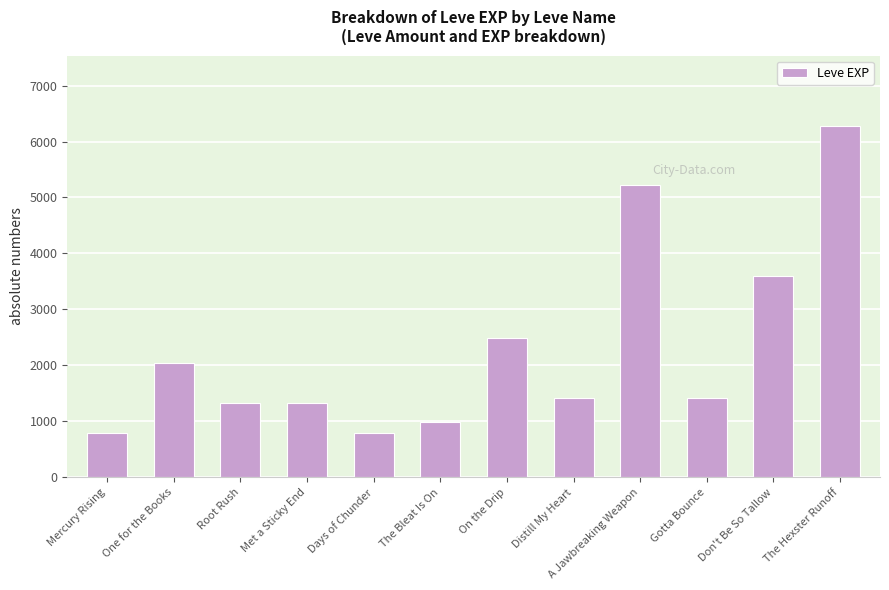

What position from the left is The Hexster Runoff?

12